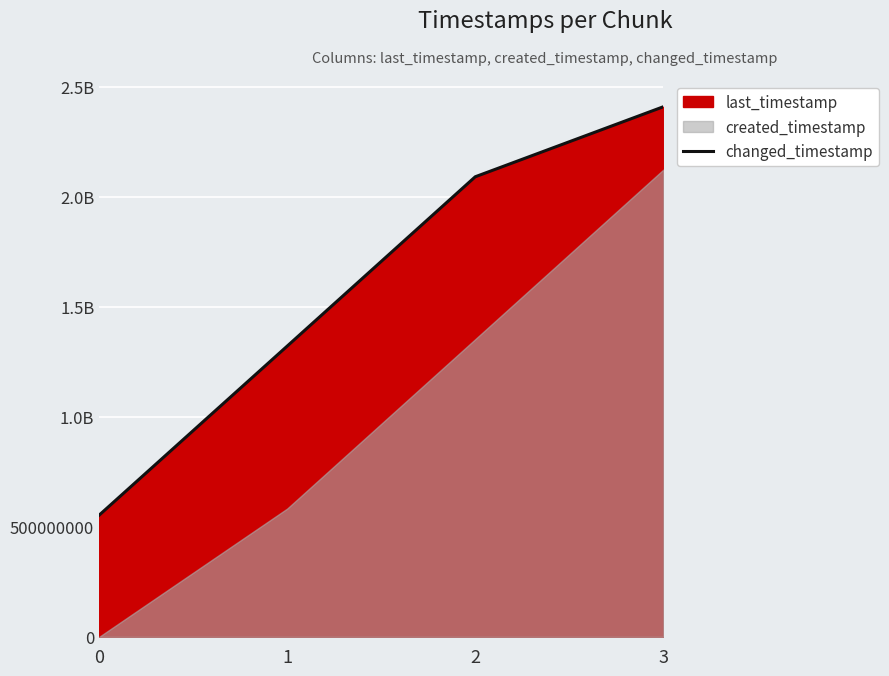

True or false: there are more than 2 points higher than both neighbors.

False